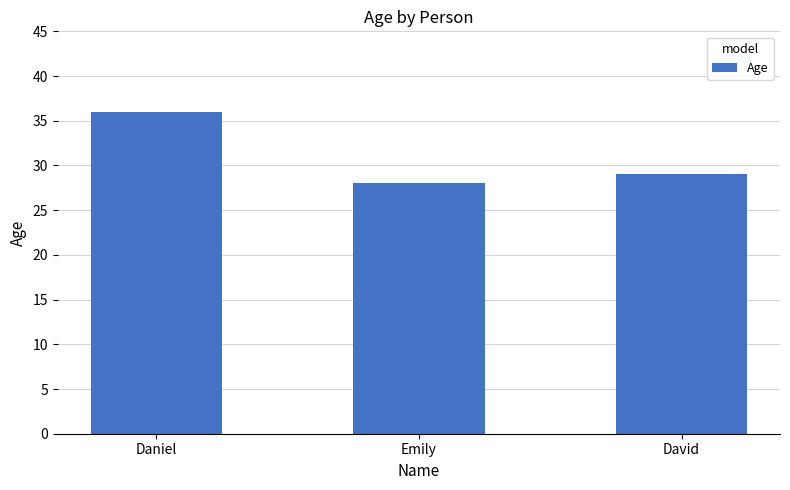

What is the change in value from Daniel to David?

-7